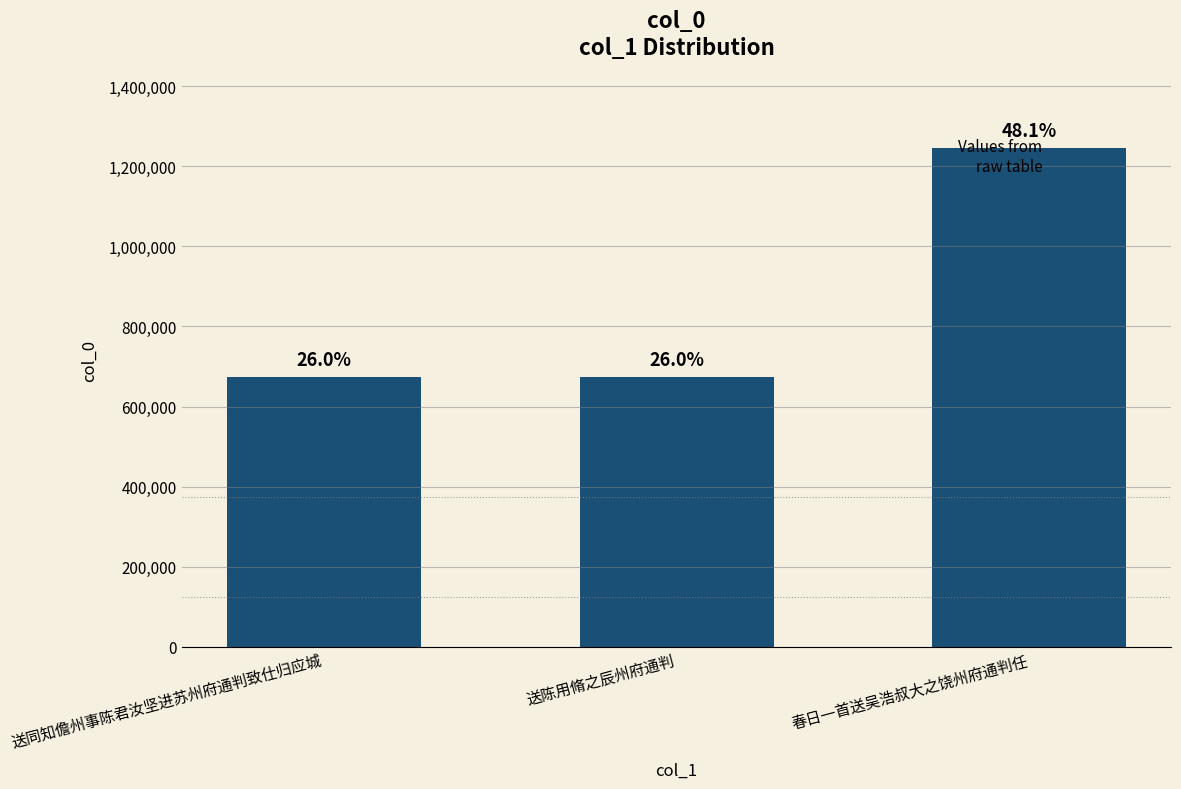

Reading left to right, what are all the values shown in this chart?

送同知儋州事陈君汝坚进苏州府通判致仕归应城=672943	送陈用脩之辰州府通判=672939	春日一首送吴浩叔大之饶州府通判任=1246049